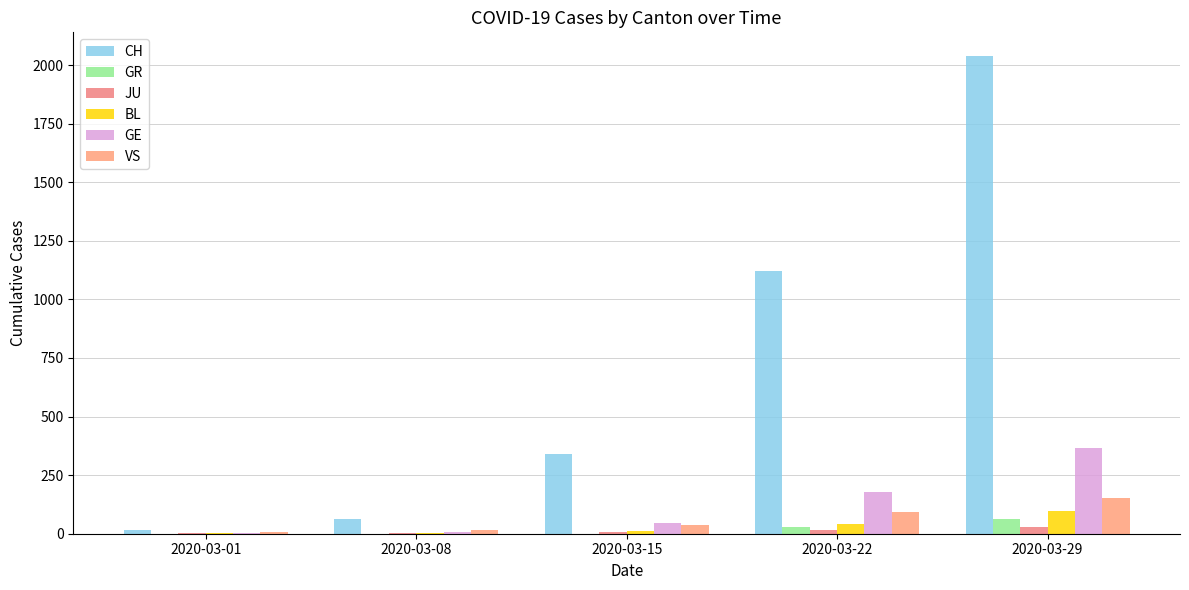

How many data points does each series have?

5